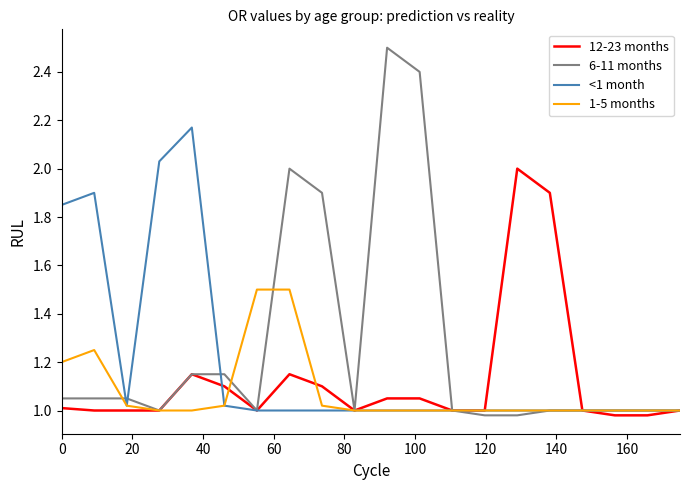

Rank the series by their average value, from lowest to highest.

1-5 months, 12-23 months, <1 month, 6-11 months